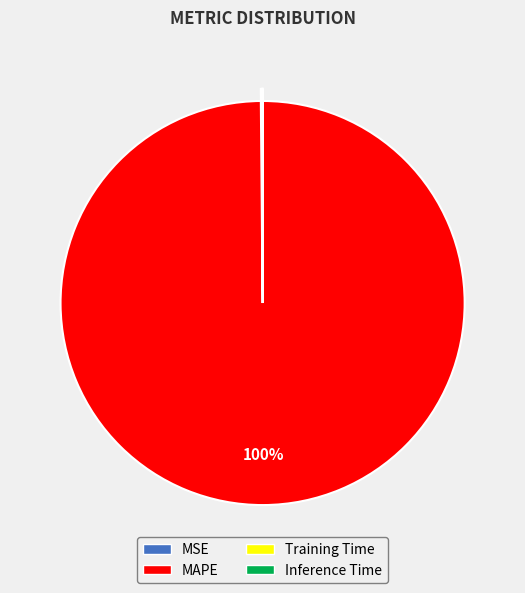

To the nearest percent, what is the average slice percentage?

25%